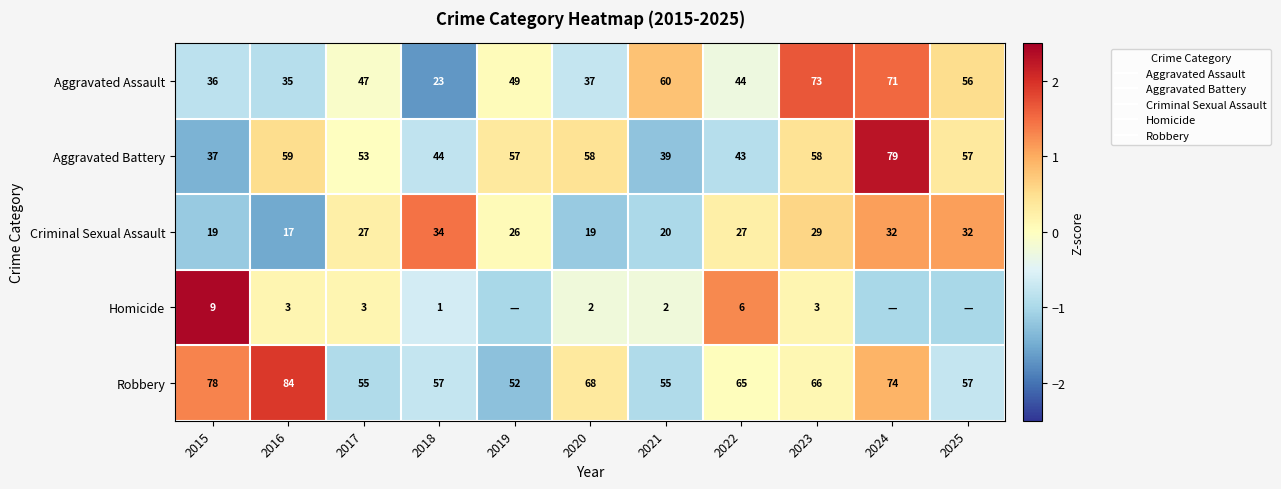

How many values in Aggravated Assault are below zero?

6